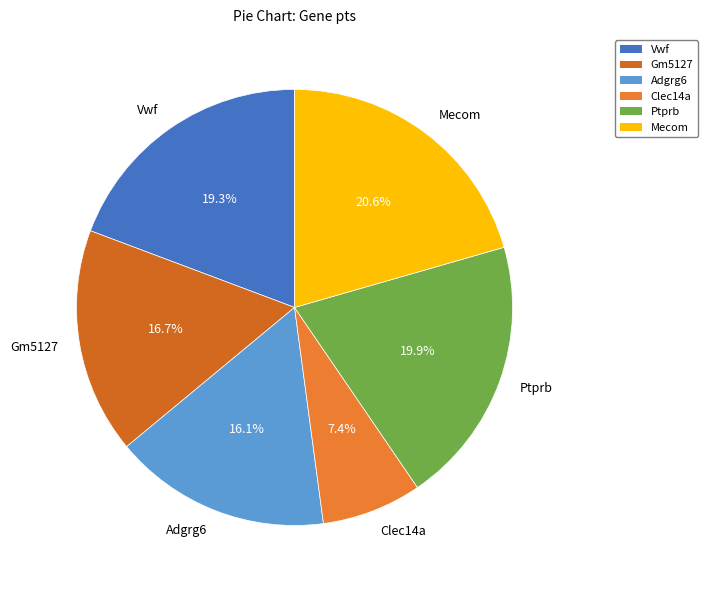

The Clec14a slice represents 1% of the pie. True or false?

False